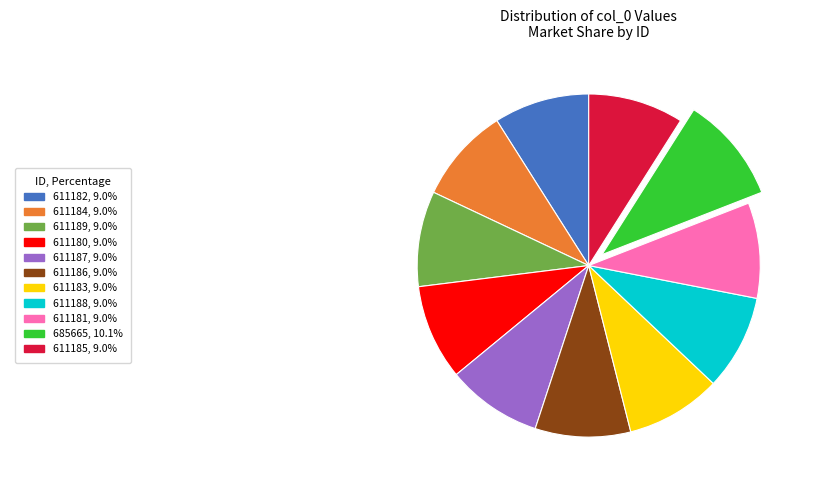

Count the number of slices in the pie.

11